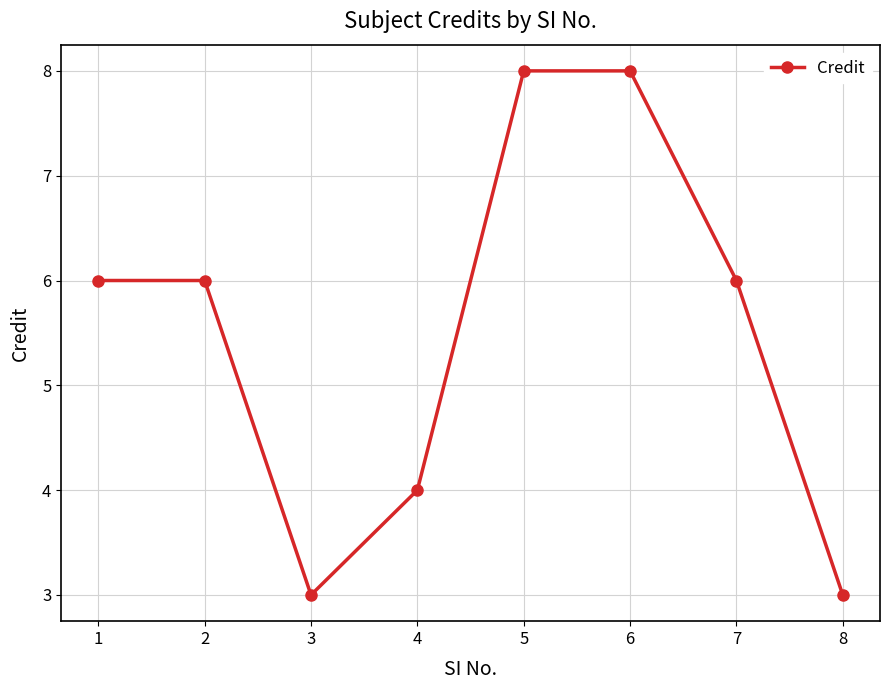

What is the smallest value displayed?

3